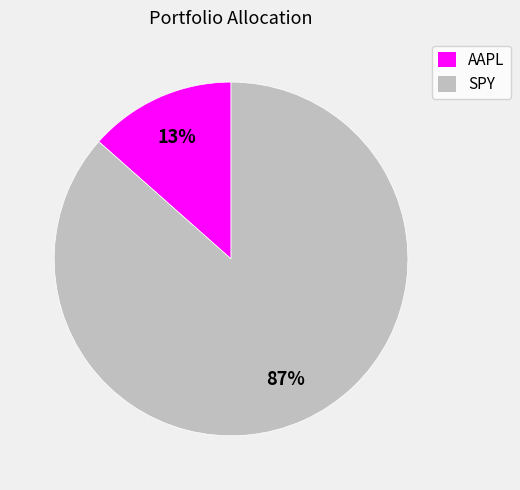

Rank the categories by value from highest to lowest.

SPY, AAPL